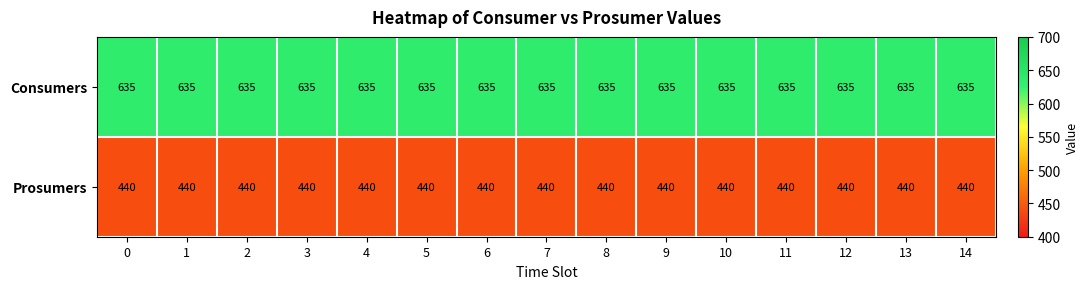

What is the difference between the highest and lowest values at 14?

195